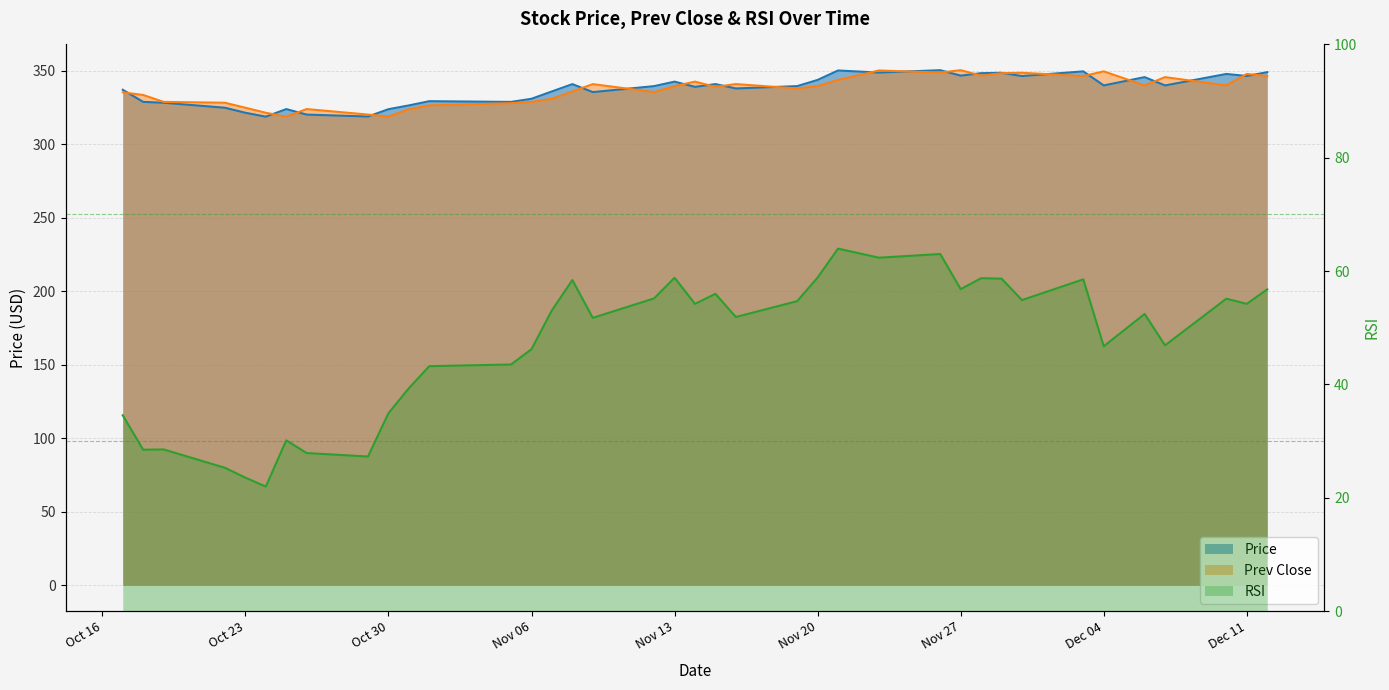

What is the label of the 16th point from the left?

2018-11-08